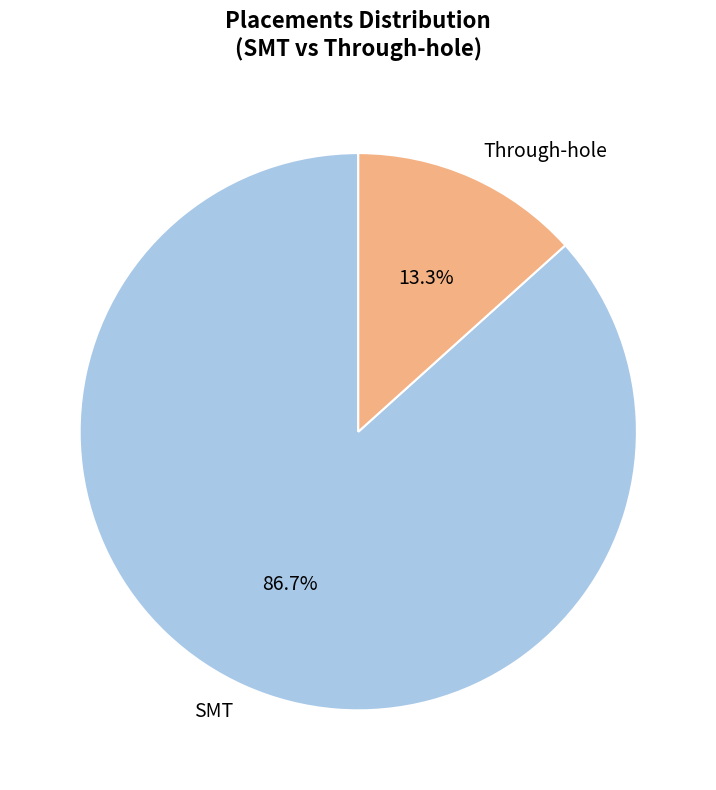

Is the sum of Through-hole and SMT greater than half?

Yes